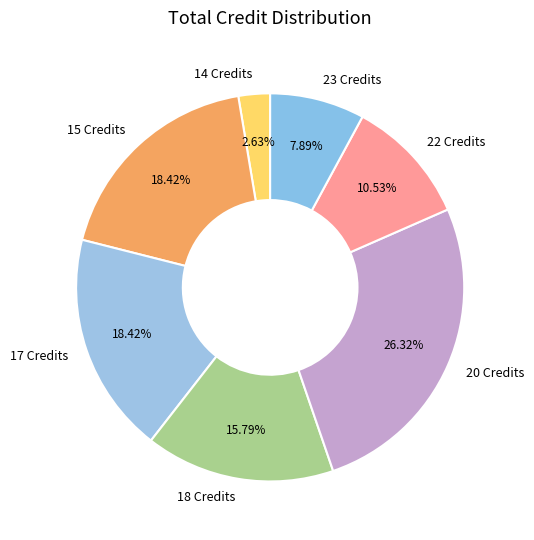

Between 17 Credits and 22 Credits, which is larger?

17 Credits